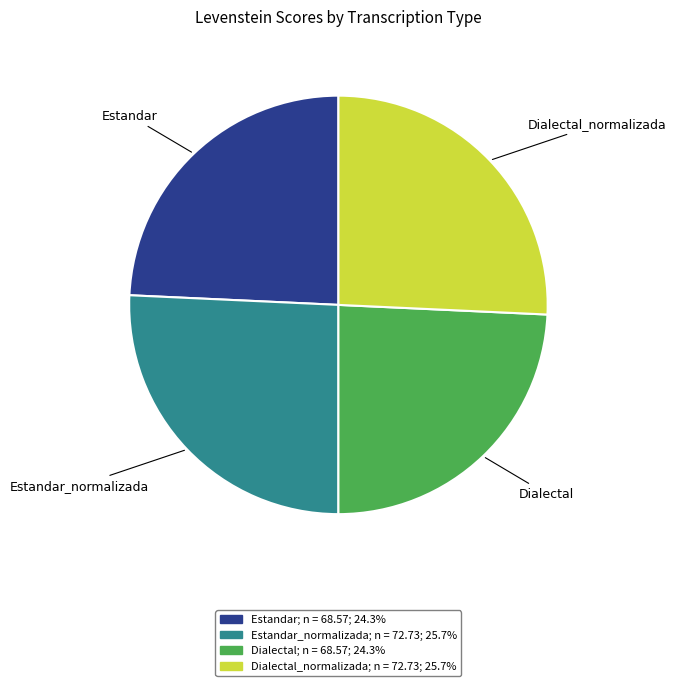

Is there a majority slice in this chart?

No